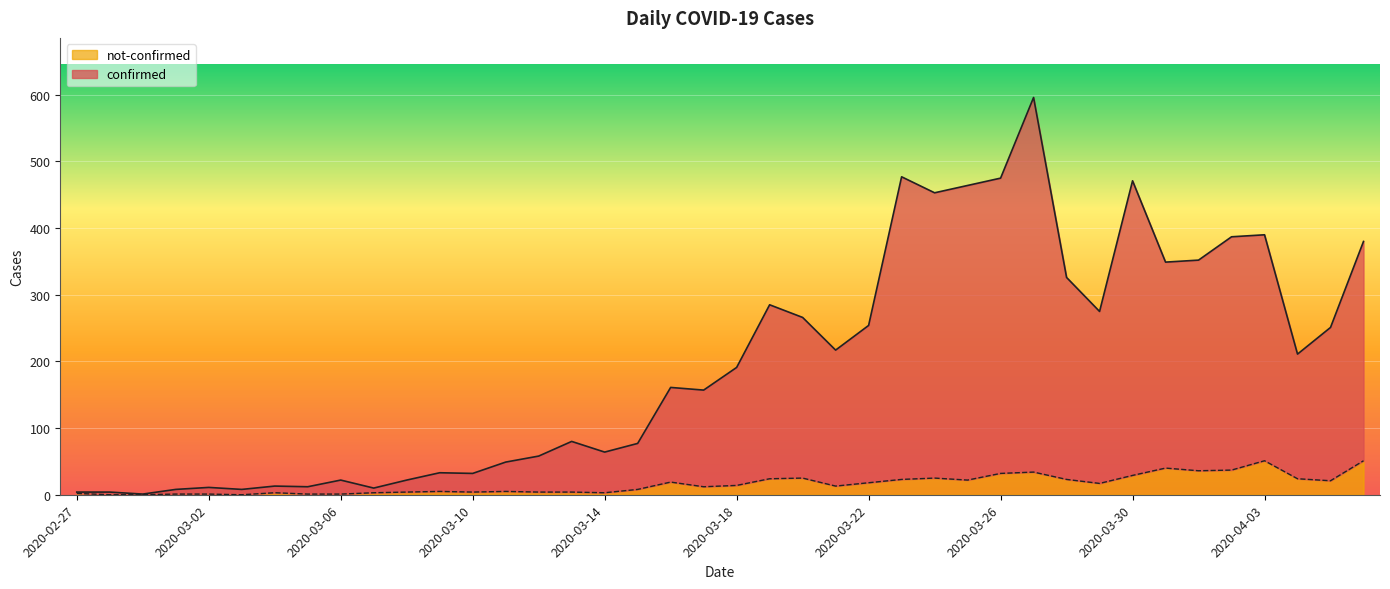

Does the chart display data point markers on the line(s)?

No